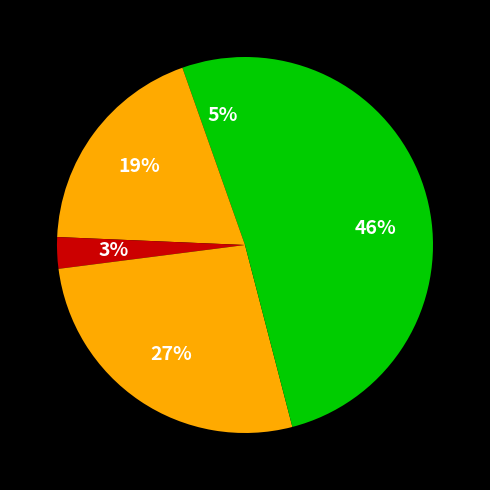

How many slices are in this pie chart?

5